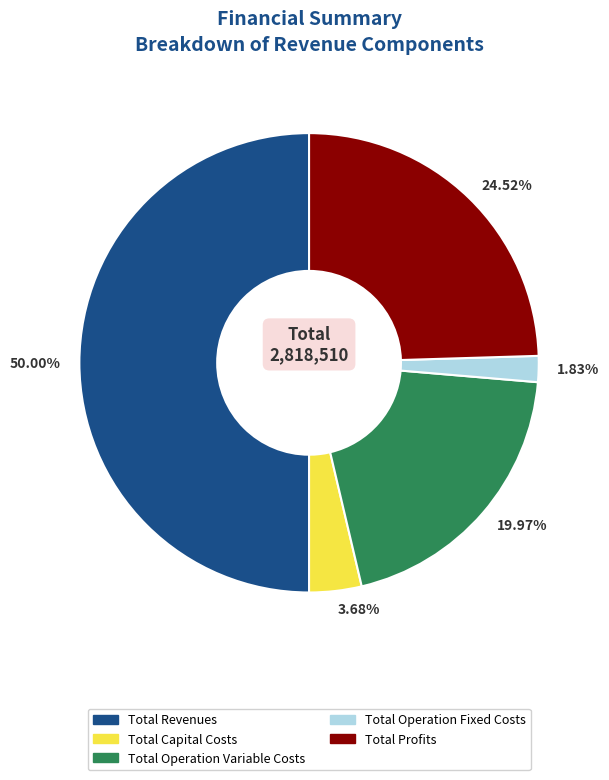

To the nearest percent, what is the average slice percentage?

20%